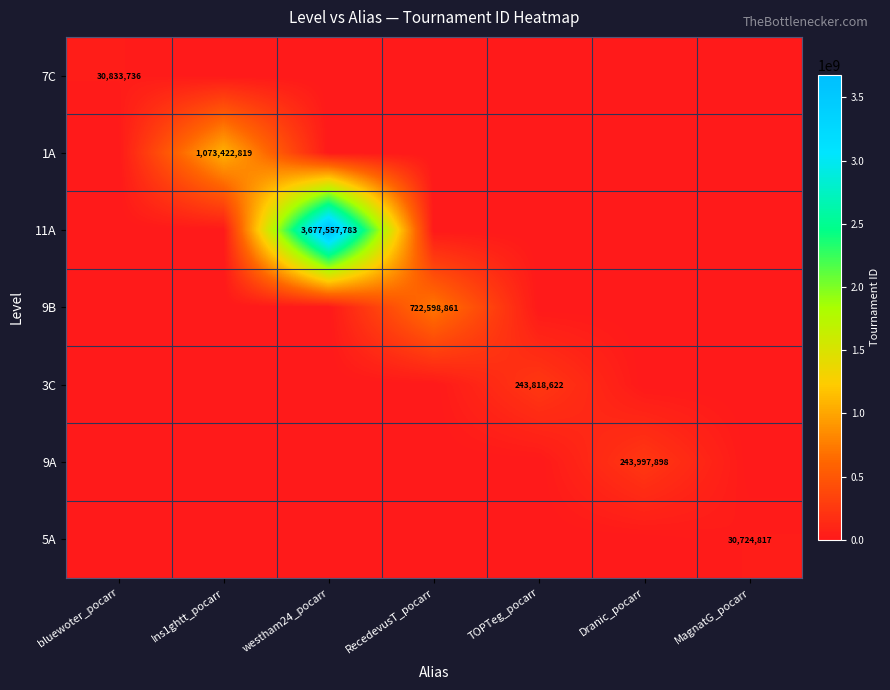

What is the difference between the highest and lowest values at Ins1ghtt_pocarr?

1073422819